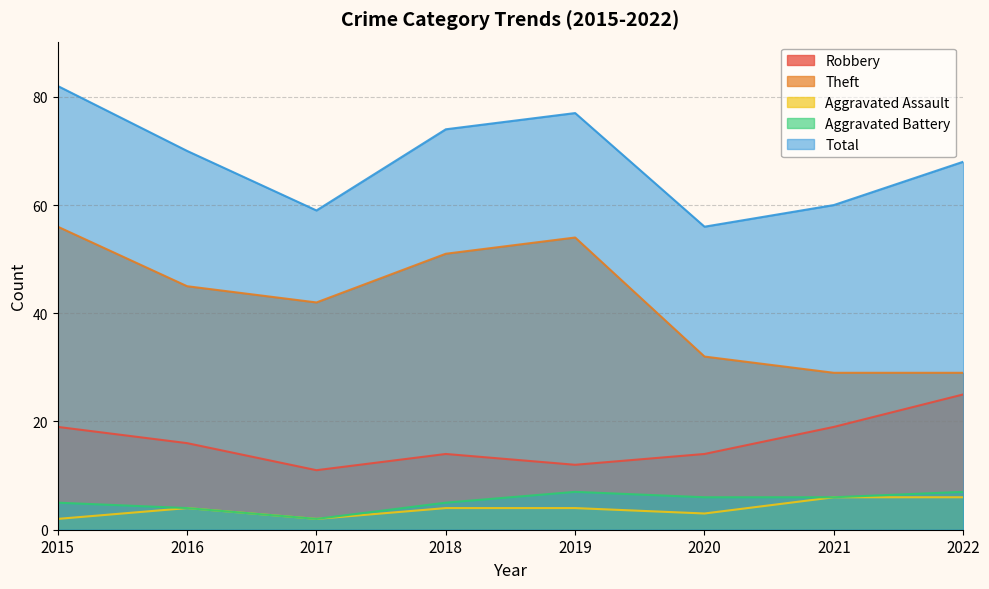

In Aggravated Battery, how many points are lower than both neighbors (excluding endpoints)?

1